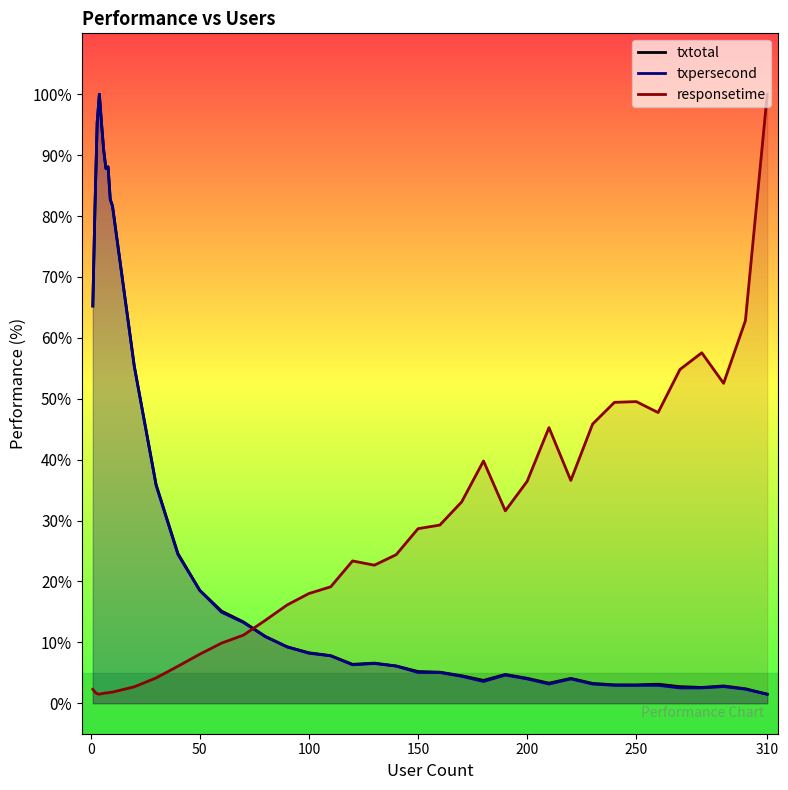

True or false: responsetime has a value of 18.0 at 100.

True